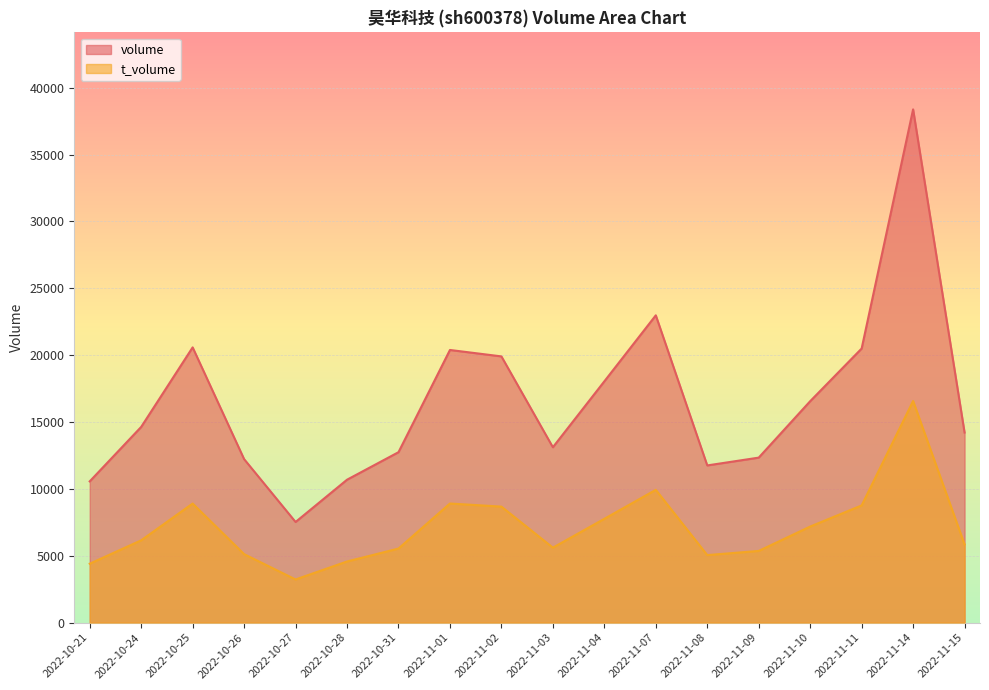

Reading right to left, extract all data points from this chart.

volume: 14216	38382	20497	16559	12339	11756	22980	18044	13115	19909	20389	12745	10688	7527	12227	20583	14636	10564
t_volume: 5851	16573	8765	7185	5362	5050	9931	7764	5607	8676	8908	5540	4573	3228	5122	8906	6156	4407